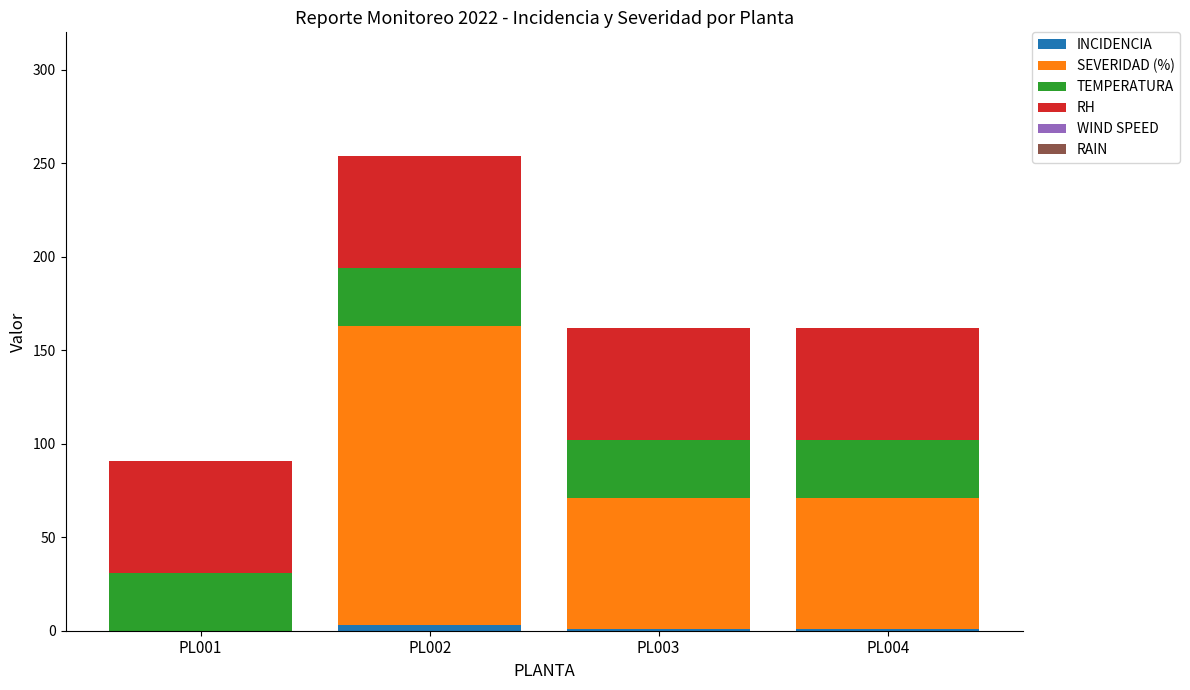

At which category is the sum across all series the highest?

PL002